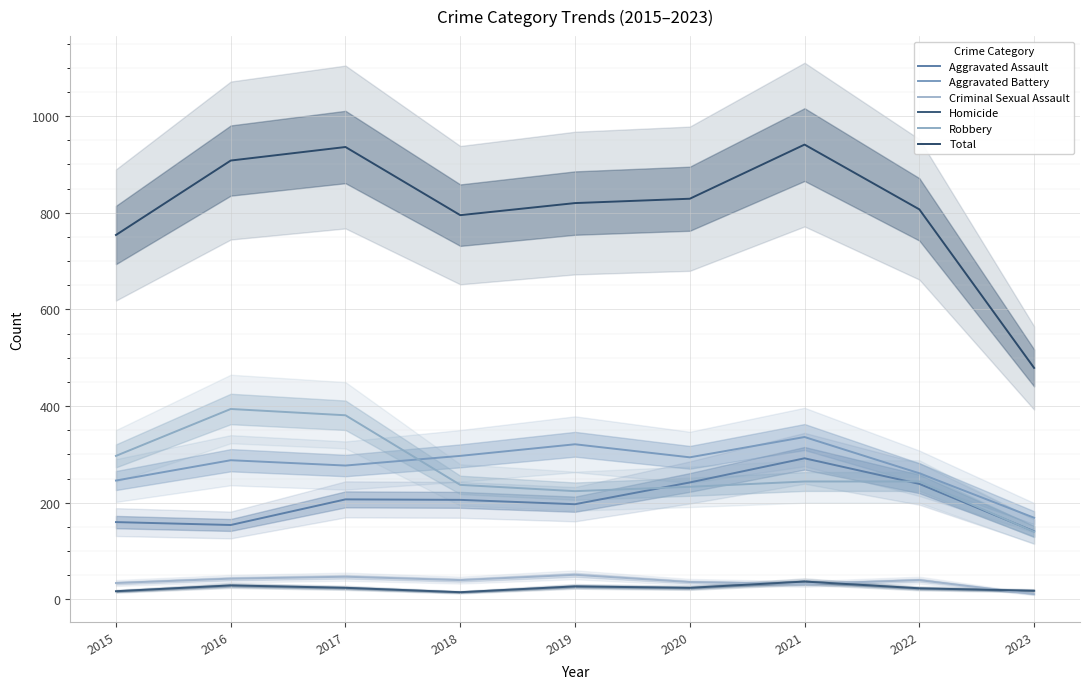

Where does the Aggravated Assault series first go above 206?

2017